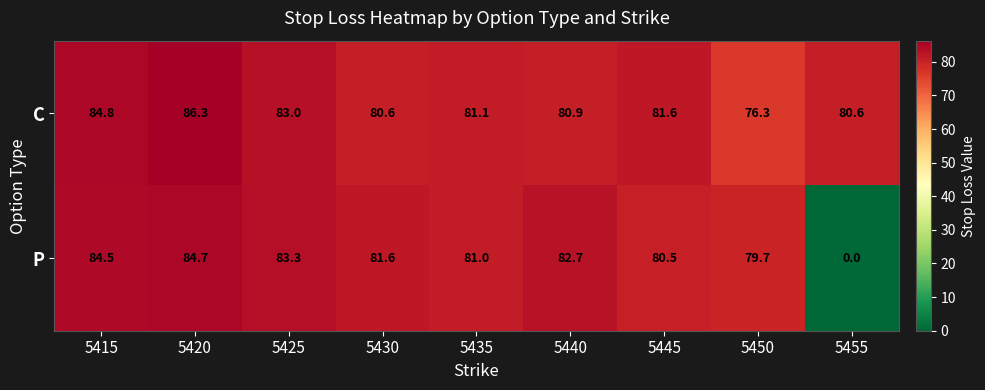

The C series shows 81.1 at 5435. True or false?

True